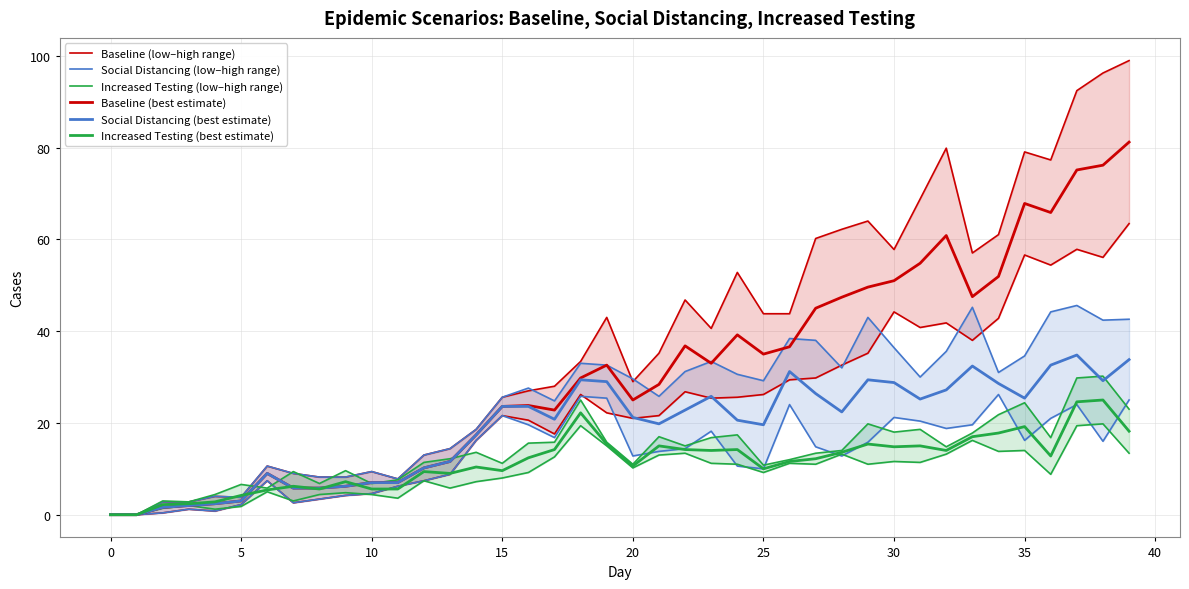

Which series has the largest range (max minus min)?

Baseline (low–high range)